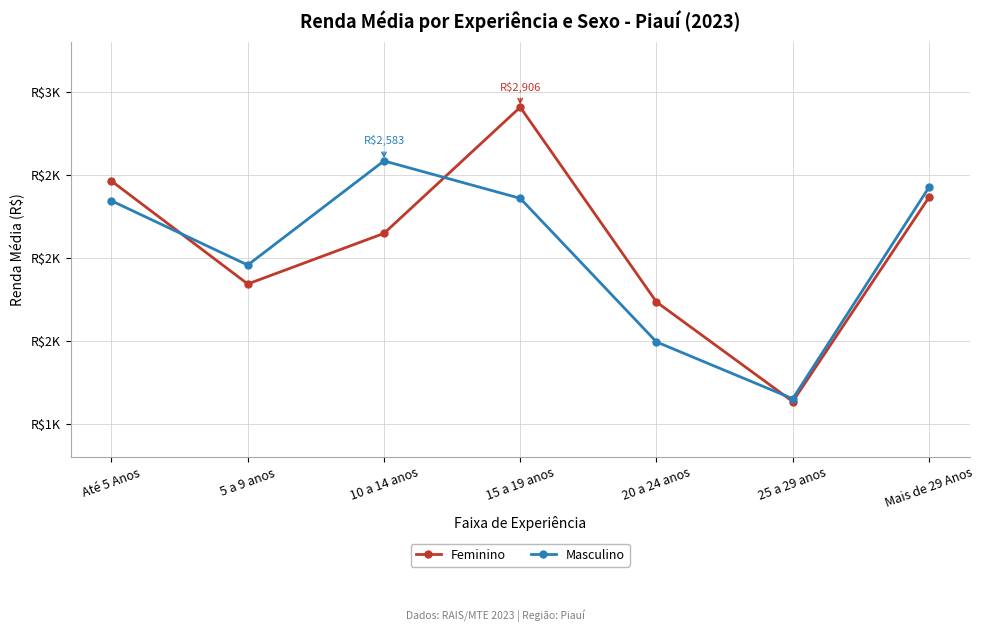

Reading left to right, extract all data points from this chart.

Feminino: 2461.7	1841.6	2146.4	2906.4	1733.0	1133.4	2363.3
Masculino: 2342.5	1955.5	2582.9	2357.4	1492.6	1150.4	2423.7